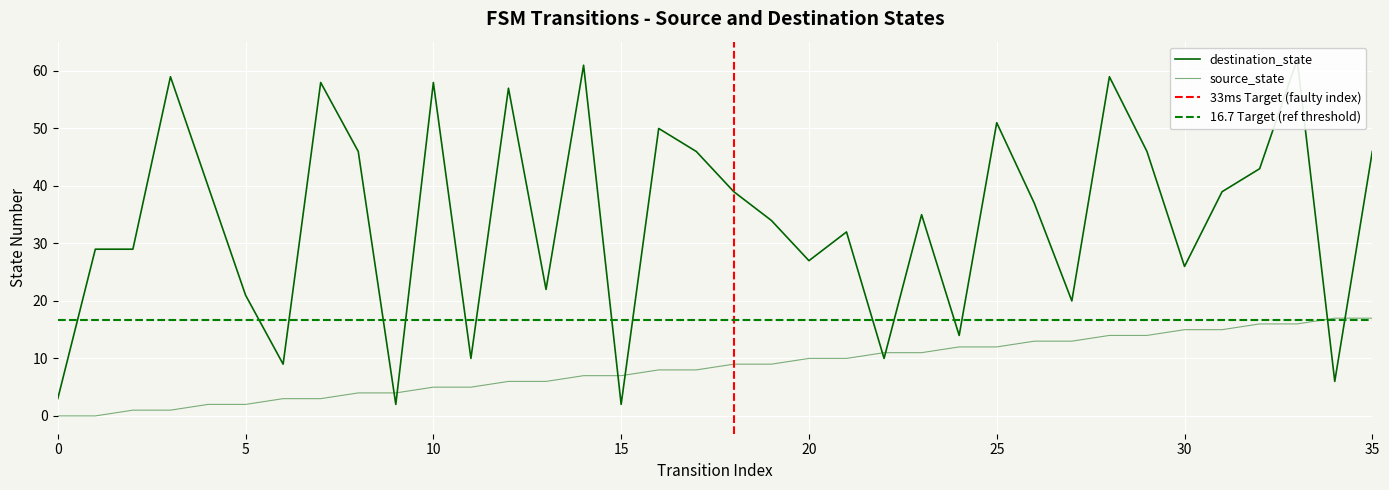

What is the value of the source_state point at the 18th from the left?

8